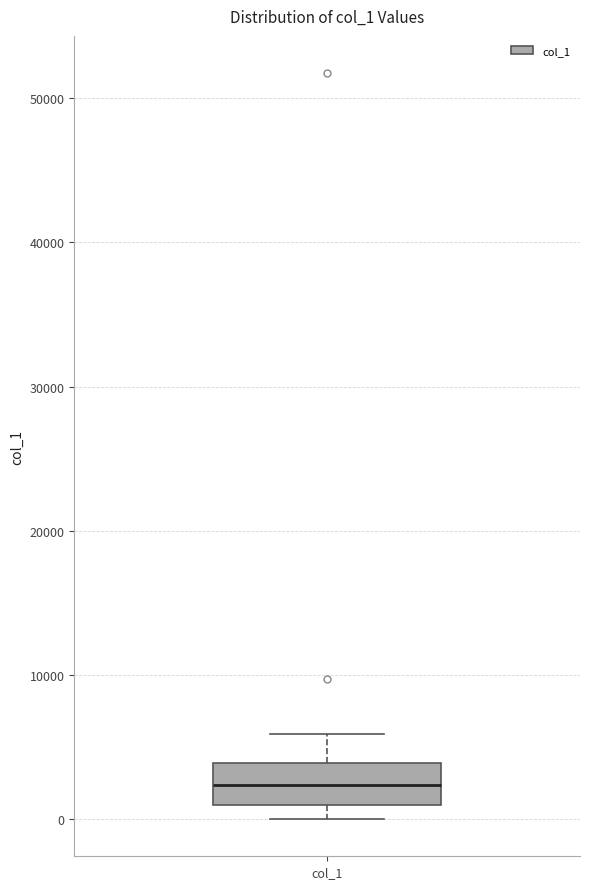

Read this box plot against the y-axis: the position of the median line, the range covered by the box, and the ends of both whiskers. The values are not printed on the chart, so give them approximately, as read against the axis.

median 2000, box 1000 to 4000, whiskers 0 to 6000